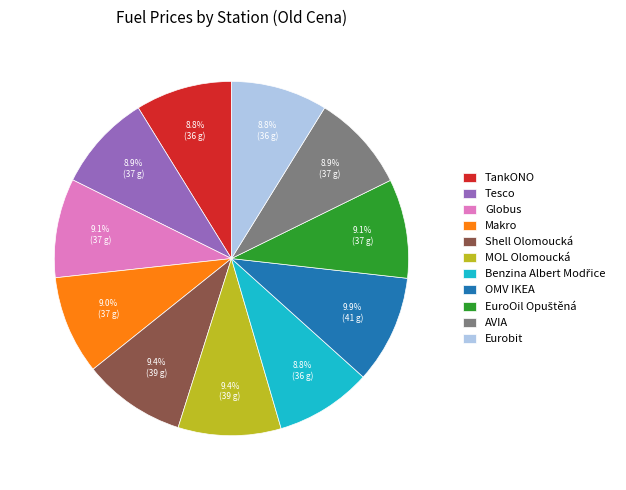

Is it true that Eurobit is 15% of the pie?

False